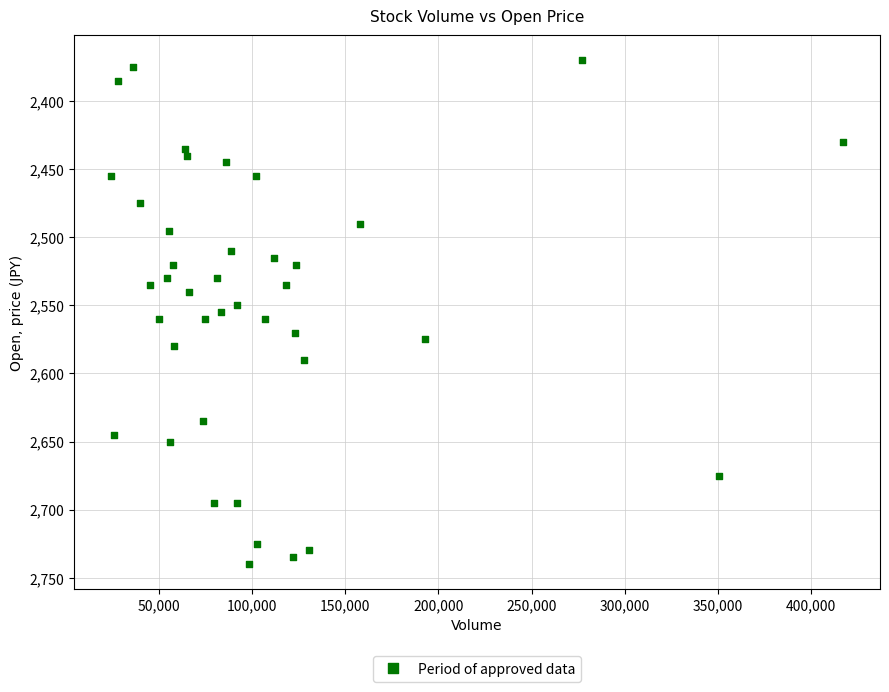

What is the range of X values (max minus min)?

393201